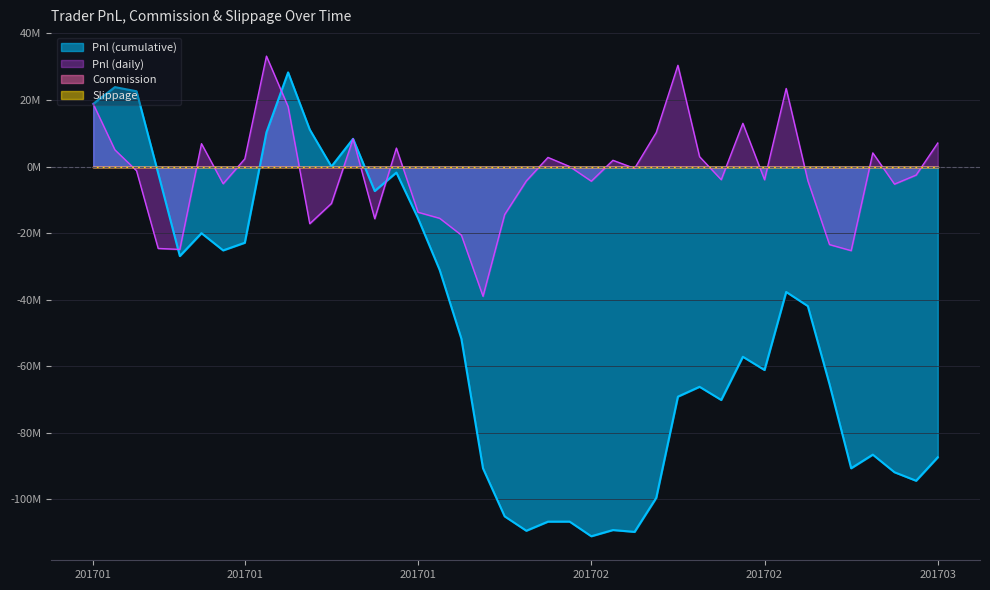

Between 20170213 and 20170217, which series saw the biggest shift?

Pnl